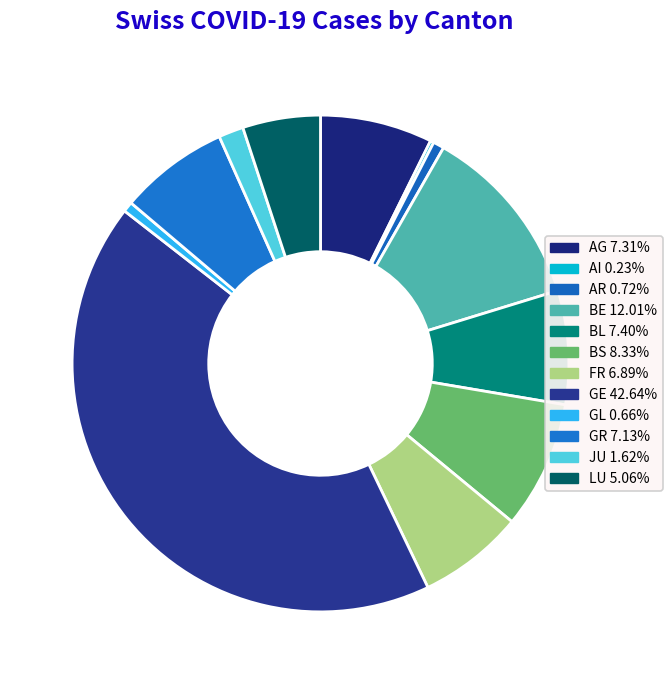

The GL slice represents 11% of the pie. True or false?

False